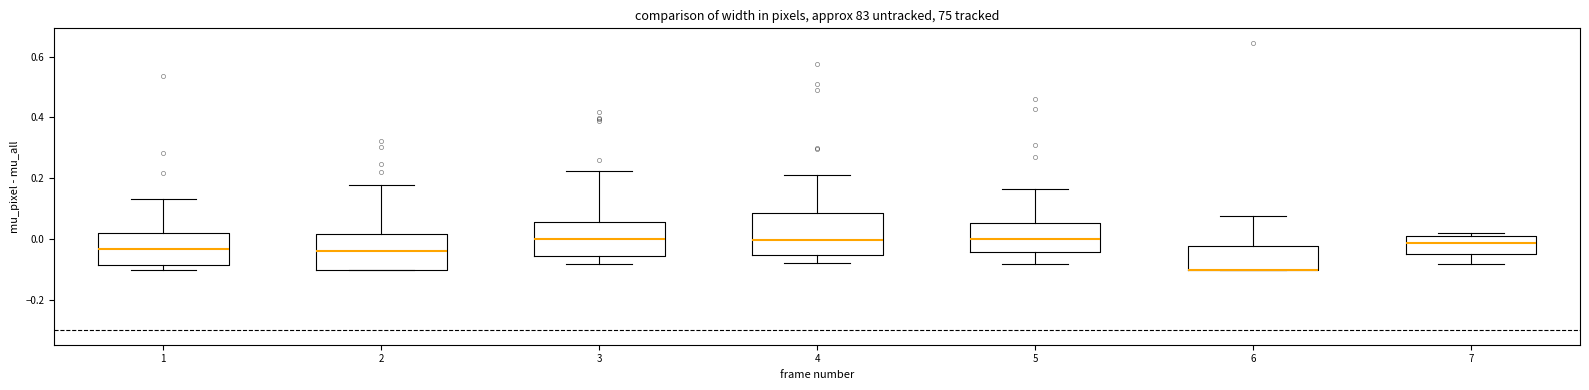

Reading left to right, transcribe this box plot: for each box, give where its median line is, the range the box spans, and where its two whiskers end, as read against the y-axis. The values are not printed on the chart, so give them approximately, as read against the axis.

1: median -0.04, box -0.08 to 0.02, whiskers -0.10 to 0.14
2: median -0.04, box -0.10 to 0.02, whiskers -0.10 to 0.18
3: median 0.00, box -0.06 to 0.06, whiskers -0.08 to 0.22
4: median 0.00, box -0.06 to 0.08, whiskers -0.08 to 0.22
5: median 0.00, box -0.04 to 0.06, whiskers -0.08 to 0.16
6: median -0.10 (drawn on the box's lower edge), box -0.10 to -0.02, whiskers -0.10 to 0.08
7: median -0.02, box -0.04 to 0.02, whiskers -0.08 to 0.02 (just above the box's upper edge)